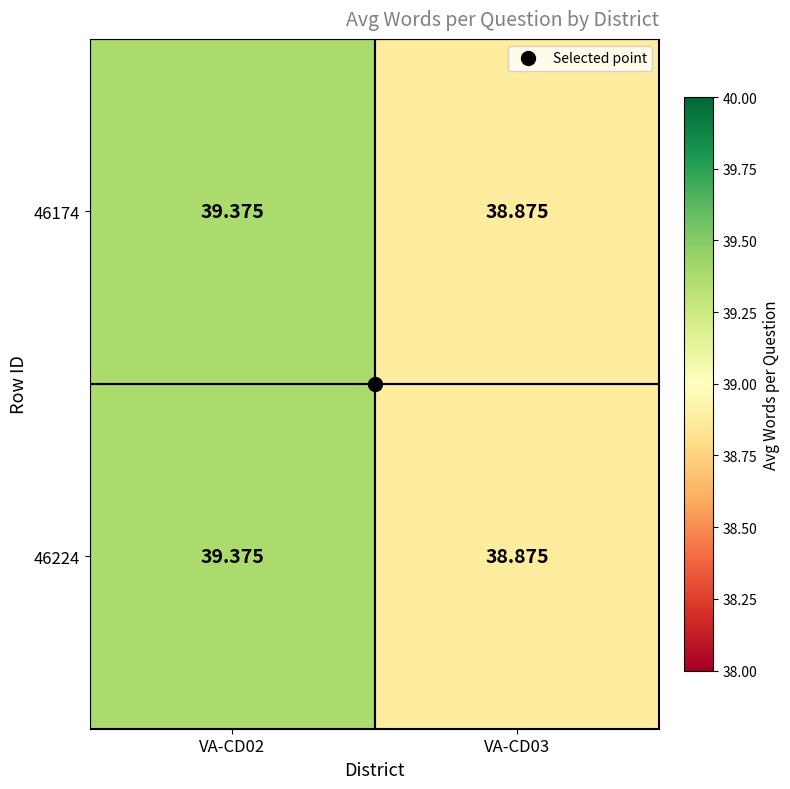

Is the value of 46174 at VA-CD03 greater than the value of 46224 at VA-CD02?

No